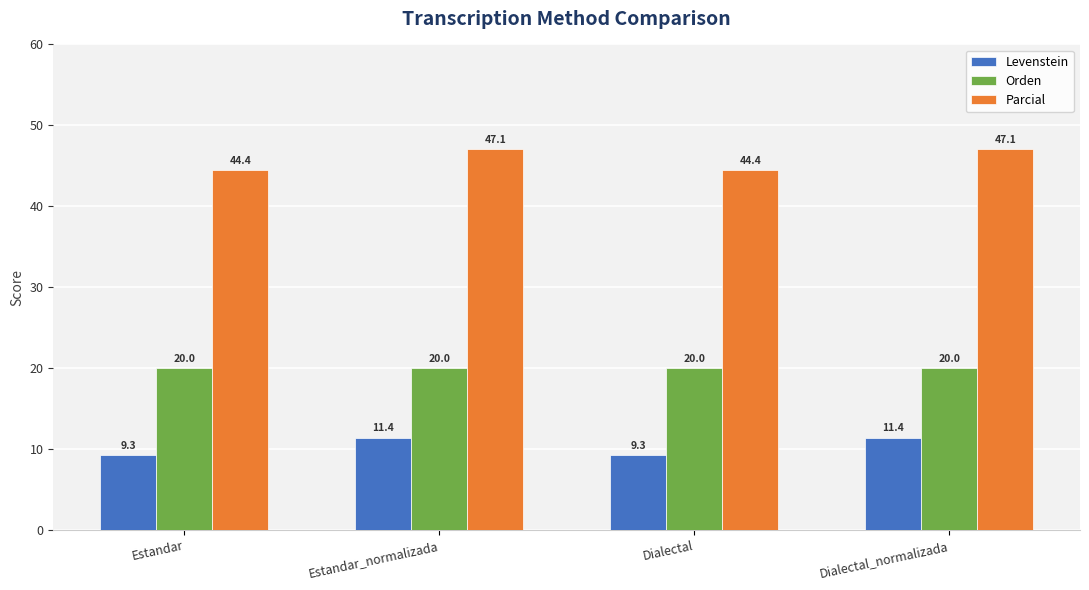

Read the Orden value at Dialectal.

20.0